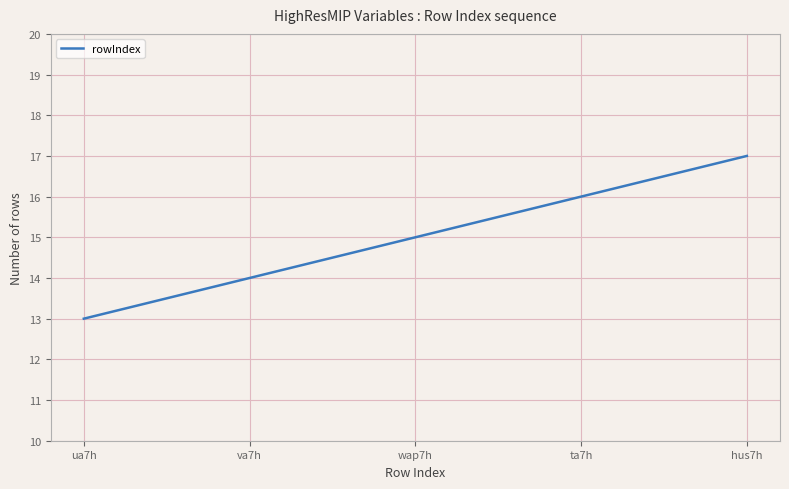

What is the greatest value displayed?

17.0